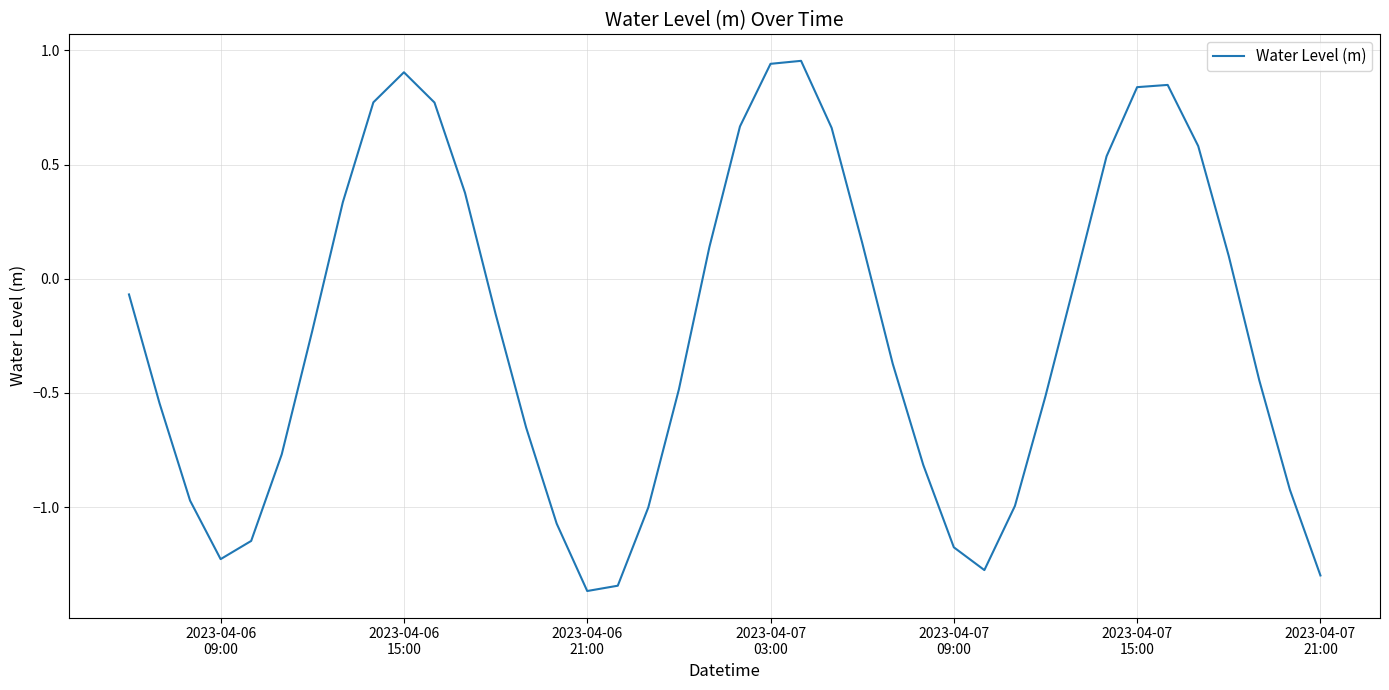

Does the chart have visible grid lines?

Yes